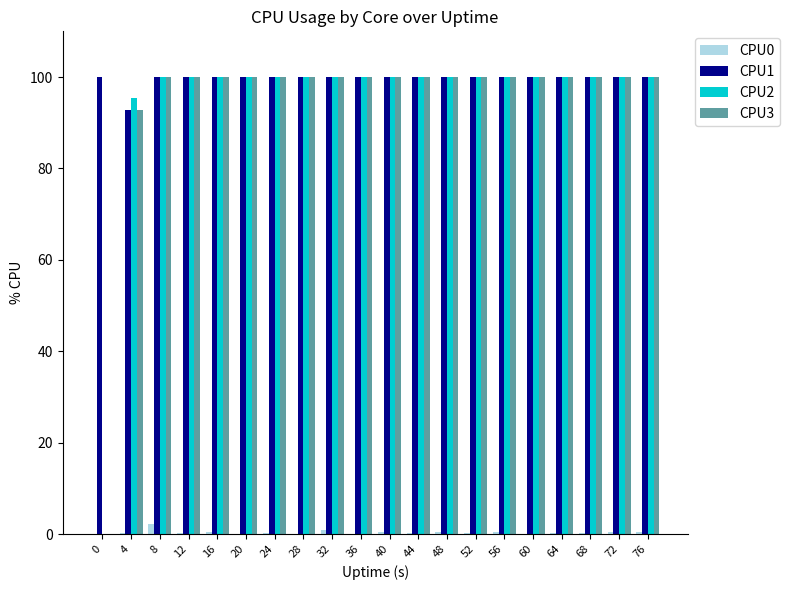

What is the maximum value for CPU2?

100.0